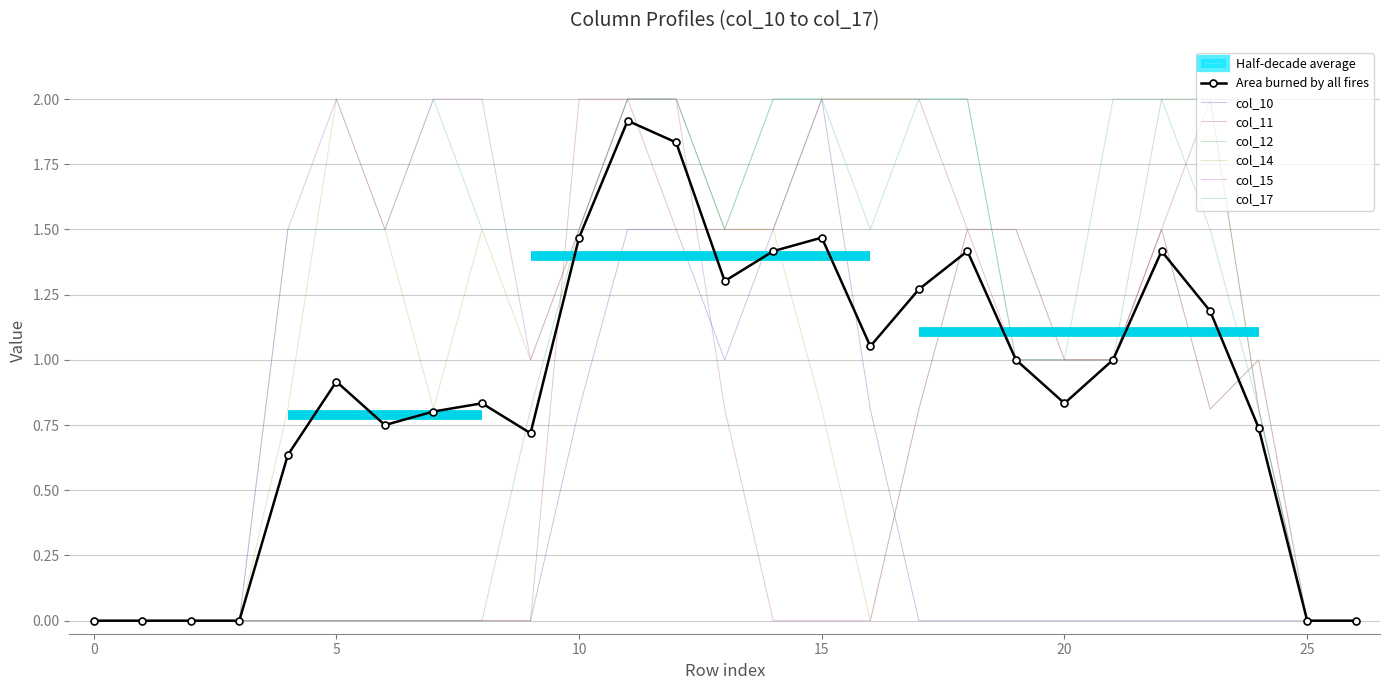

The value of col_14 at 25 is 0.0. True or false?

True